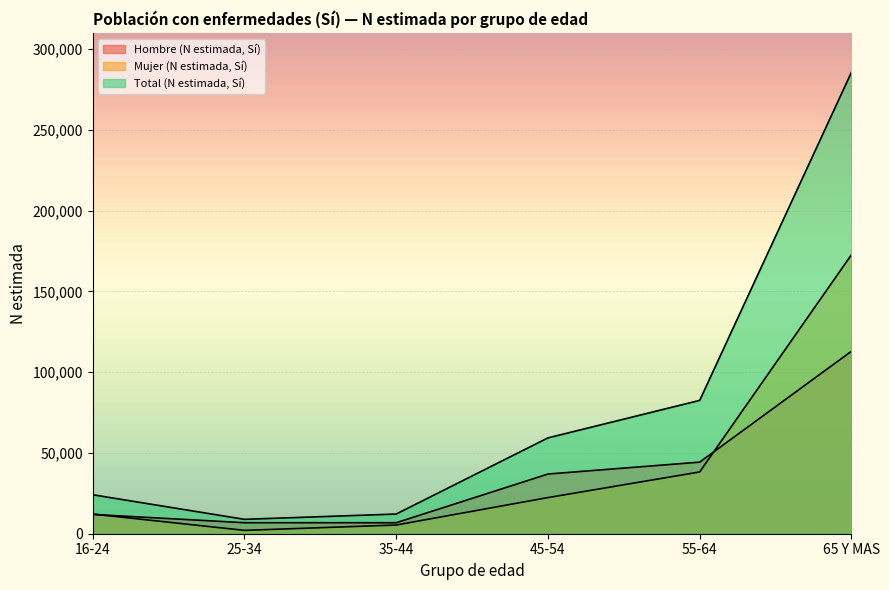

What is the sum of the Total (N estimada, Sí) values at 35-44 and 65 Y MAS?

297906